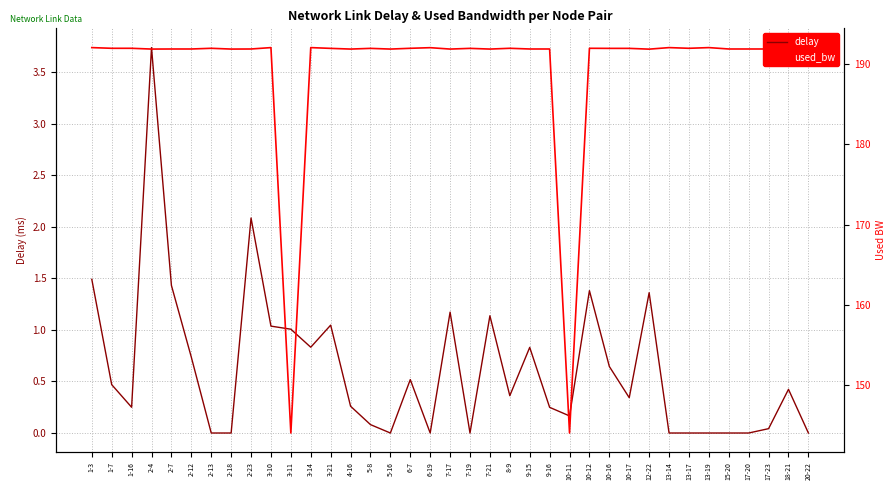

At how many categories does at least one series exceed 153?

35